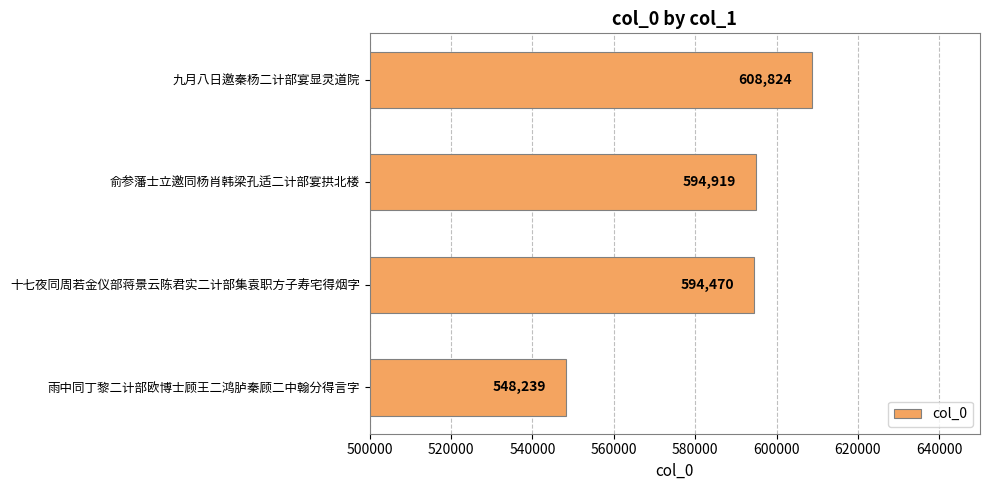

What is the smallest value displayed?

548239